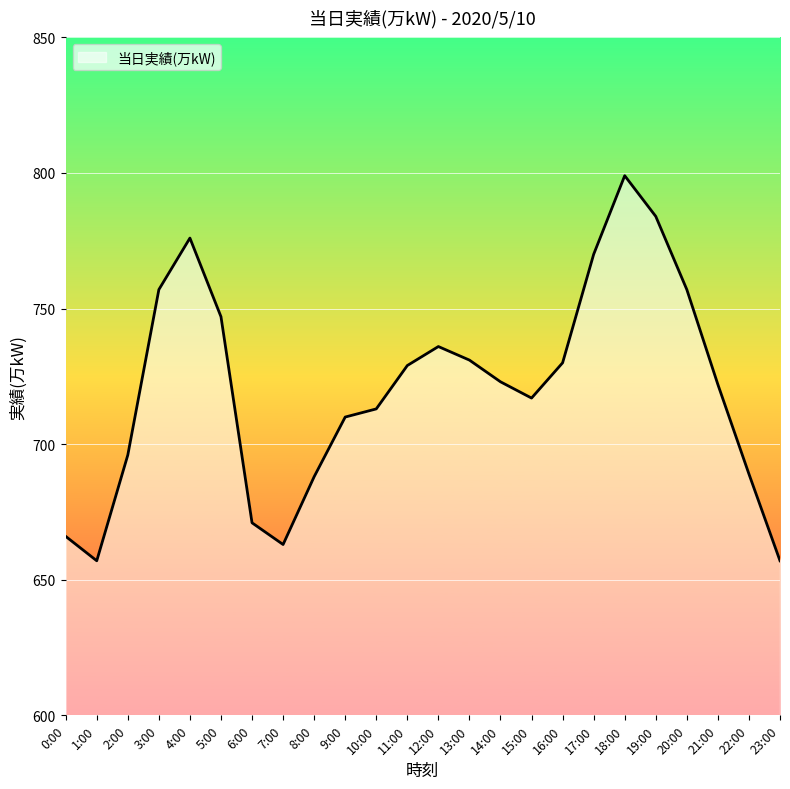

Which has a higher value, 18:00 or 17:00?

18:00